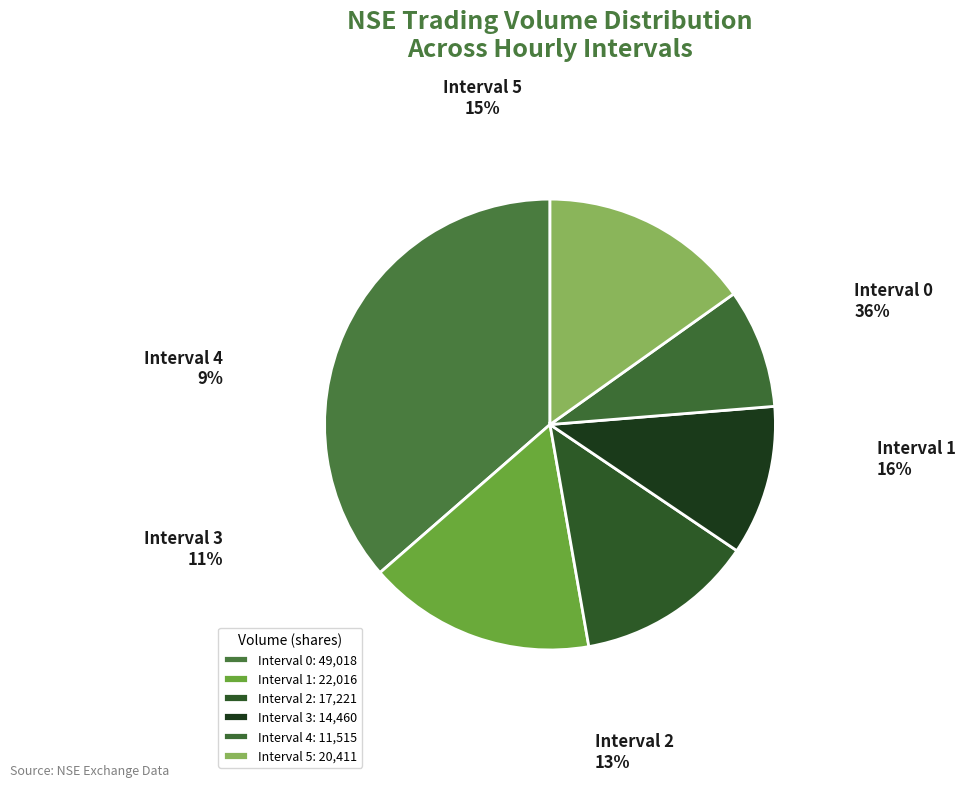

How many slices are in this pie chart?

6